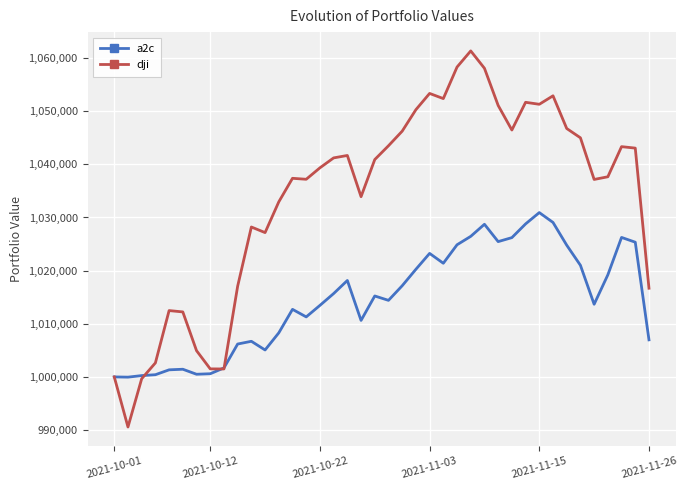

Does the chart have visible grid lines?

Yes